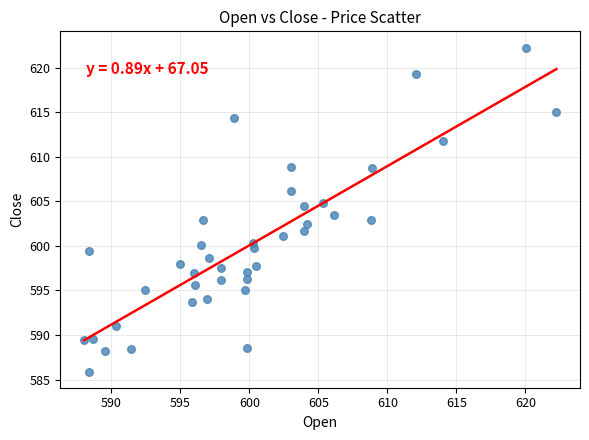

What is the range of X values (max minus min)?

34.2